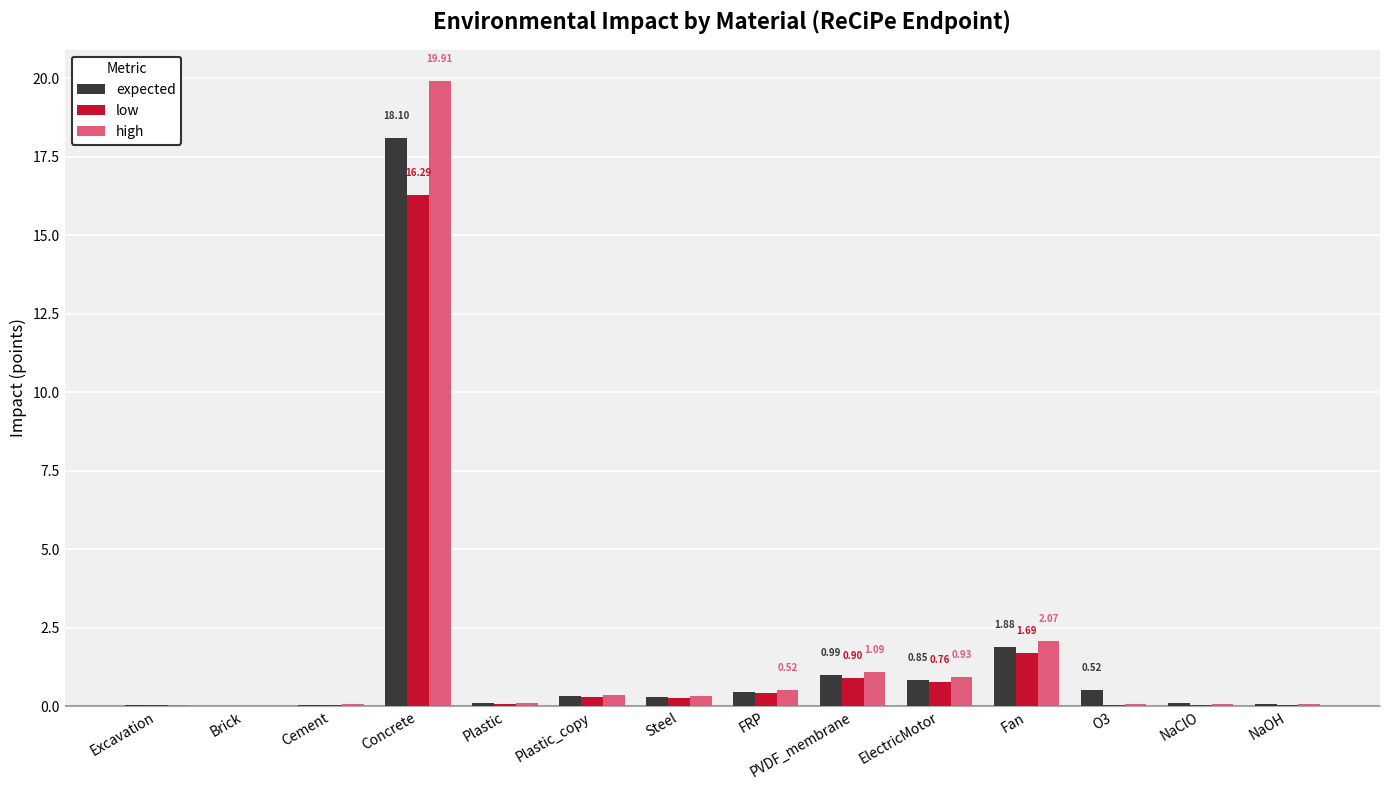

At which category is the sum across all series the highest?

Concrete